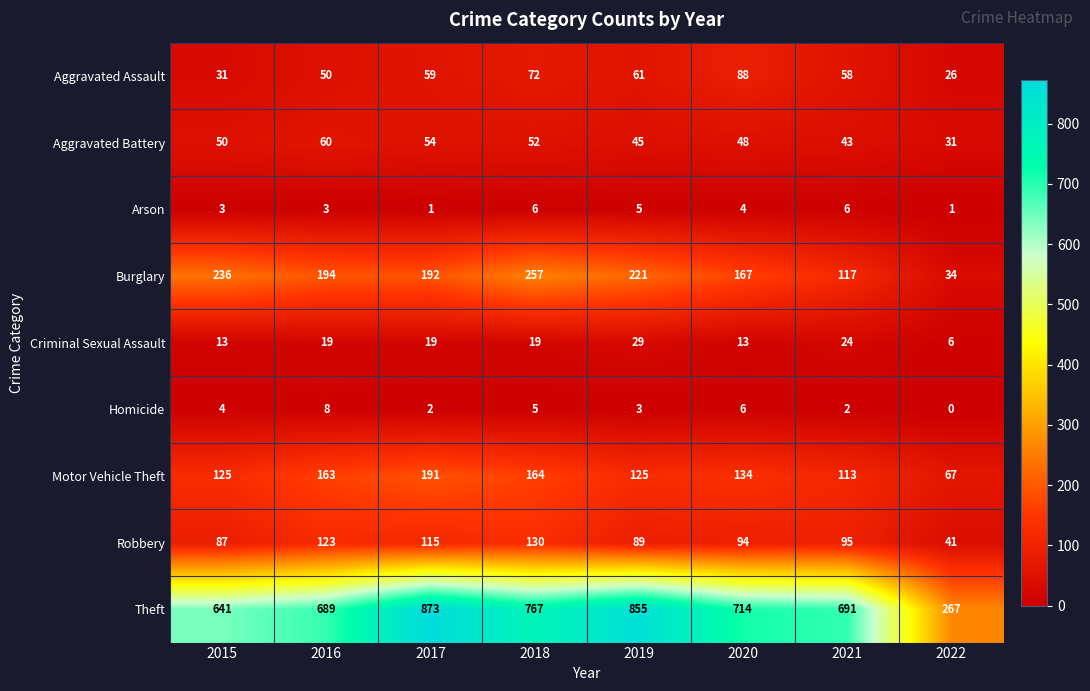

True or false: Aggravated Assault has a value of 12 at 2021.

False